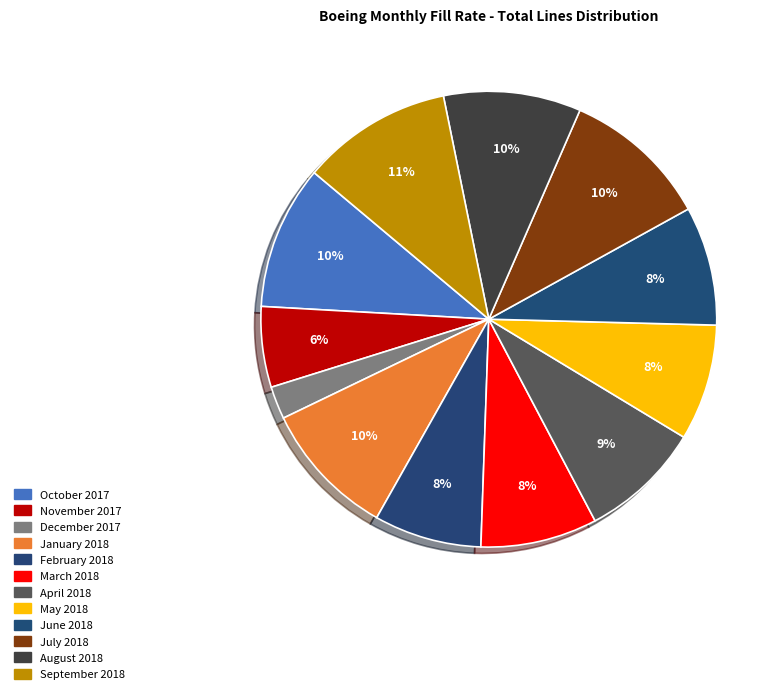

To the nearest percent, what is the combined percentage of April 2018 and October 2017?

19%